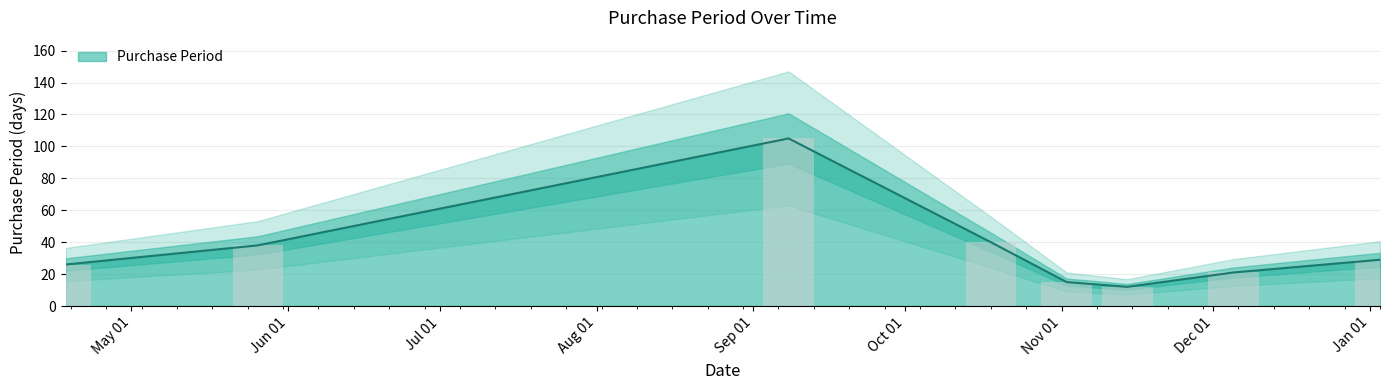

What is the sum of the values at 2016-09-08 and 2016-04-18?

131